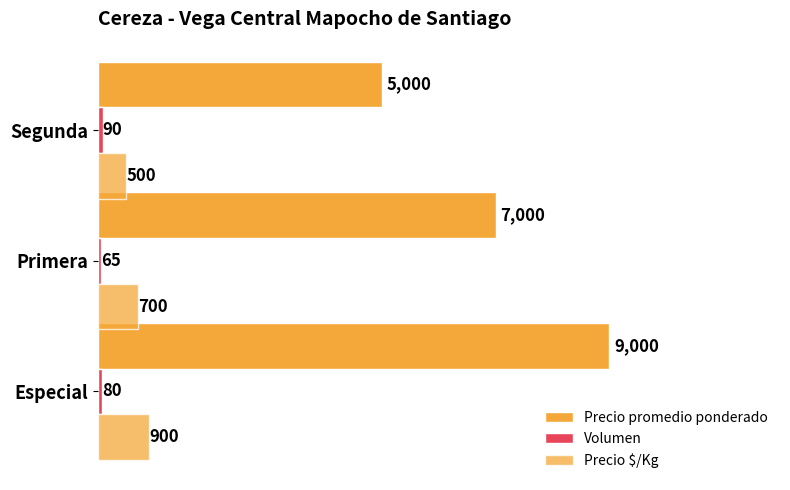

Which series has the largest total across all categories?

Precio promedio ponderado